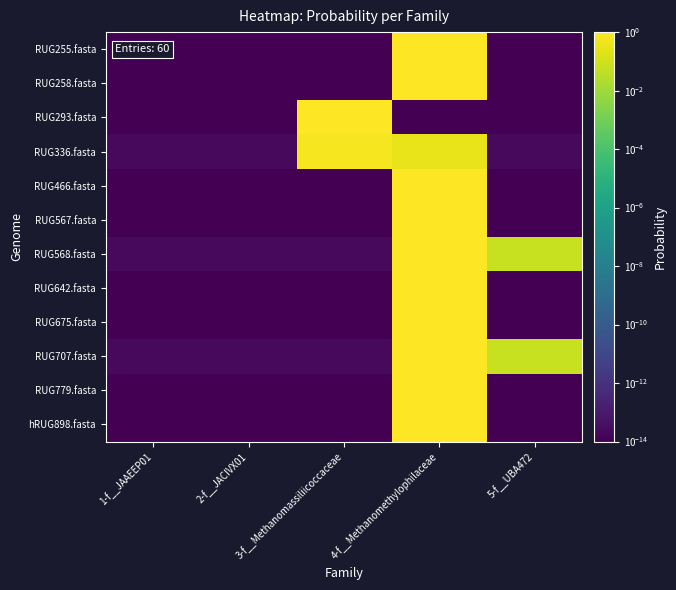

Reading left to right, extract all data points from this chart.

RUG255.fasta: 1-f__JAAEEP01=0.0	2-f__JACIVX01=0.0	3-f__Methanomassiliicoccaceae=0.0	4-f__Methanomethylophilaceae=1.0	5-f__UBA472=0.0
RUG258.fasta: 1-f__JAAEEP01=0.0	2-f__JACIVX01=0.0	3-f__Methanomassiliicoccaceae=0.0	4-f__Methanomethylophilaceae=1.0	5-f__UBA472=0.0
RUG293.fasta: 1-f__JAAEEP01=0.0	2-f__JACIVX01=0.0	3-f__Methanomassiliicoccaceae=1.0	4-f__Methanomethylophilaceae=0.0	5-f__UBA472=0.0
RUG336.fasta: 1-f__JAAEEP01=0.0	2-f__JACIVX01=0.0	3-f__Methanomassiliicoccaceae=0.7	4-f__Methanomethylophilaceae=0.3	5-f__UBA472=0.0
RUG466.fasta: 1-f__JAAEEP01=0.0	2-f__JACIVX01=0.0	3-f__Methanomassiliicoccaceae=0.0	4-f__Methanomethylophilaceae=1.0	5-f__UBA472=0.0
RUG567.fasta: 1-f__JAAEEP01=0.0	2-f__JACIVX01=0.0	3-f__Methanomassiliicoccaceae=0.0	4-f__Methanomethylophilaceae=1.0	5-f__UBA472=0.0
RUG568.fasta: 1-f__JAAEEP01=0.0	2-f__JACIVX01=0.0	3-f__Methanomassiliicoccaceae=0.0	4-f__Methanomethylophilaceae=0.9	5-f__UBA472=0.1
RUG642.fasta: 1-f__JAAEEP01=0.0	2-f__JACIVX01=0.0	3-f__Methanomassiliicoccaceae=0.0	4-f__Methanomethylophilaceae=1.0	5-f__UBA472=0.0
RUG675.fasta: 1-f__JAAEEP01=0.0	2-f__JACIVX01=0.0	3-f__Methanomassiliicoccaceae=0.0	4-f__Methanomethylophilaceae=1.0	5-f__UBA472=0.0
RUG707.fasta: 1-f__JAAEEP01=0.0	2-f__JACIVX01=0.0	3-f__Methanomassiliicoccaceae=0.0	4-f__Methanomethylophilaceae=0.9	5-f__UBA472=0.1
RUG779.fasta: 1-f__JAAEEP01=0.0	2-f__JACIVX01=0.0	3-f__Methanomassiliicoccaceae=0.0	4-f__Methanomethylophilaceae=1.0	5-f__UBA472=0.0
hRUG898.fasta: 1-f__JAAEEP01=0.0	2-f__JACIVX01=0.0	3-f__Methanomassiliicoccaceae=0.0	4-f__Methanomethylophilaceae=1.0	5-f__UBA472=0.0